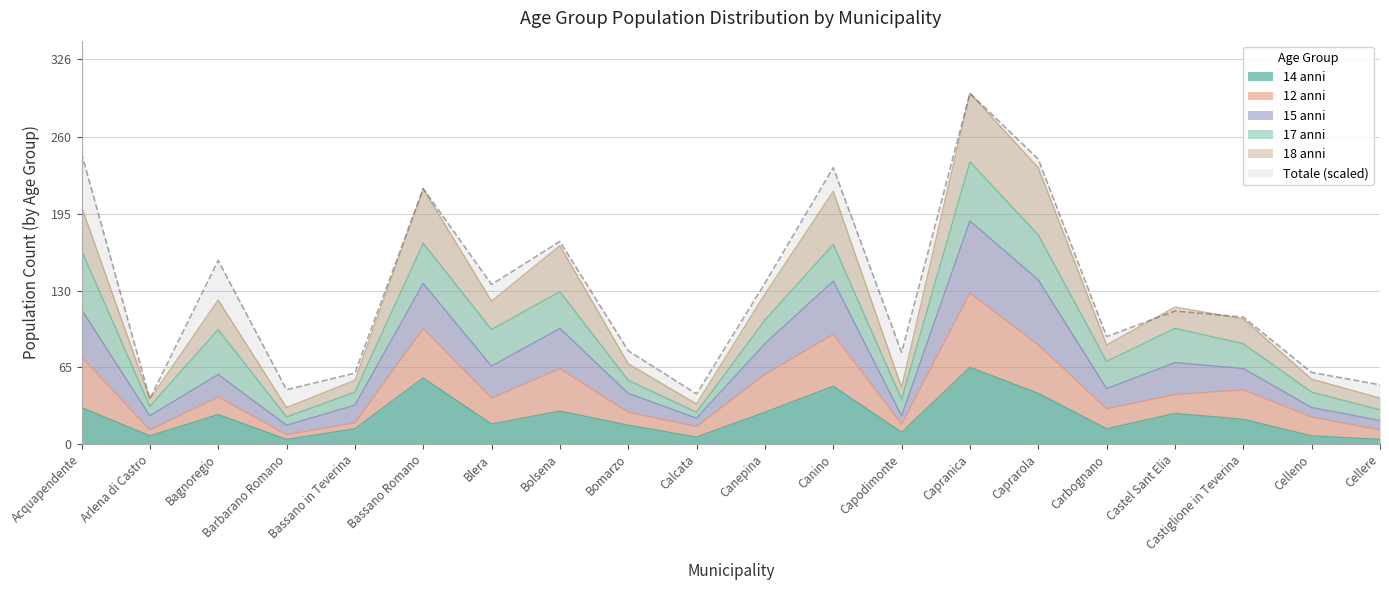

Which series has the largest total across all categories?

Totale